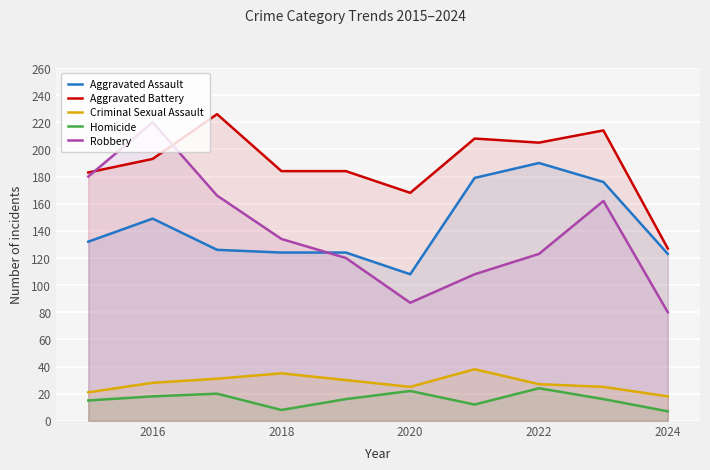

What is the average value of the Aggravated Assault series?

143